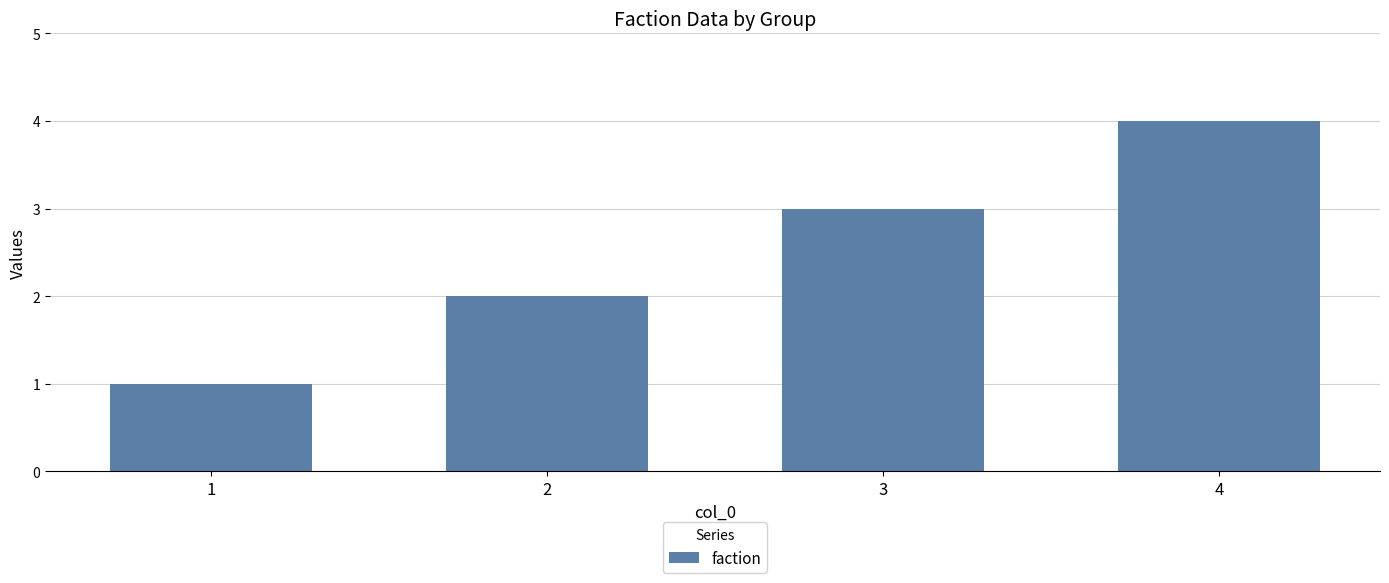

Between 2 and 1, which is larger?

2